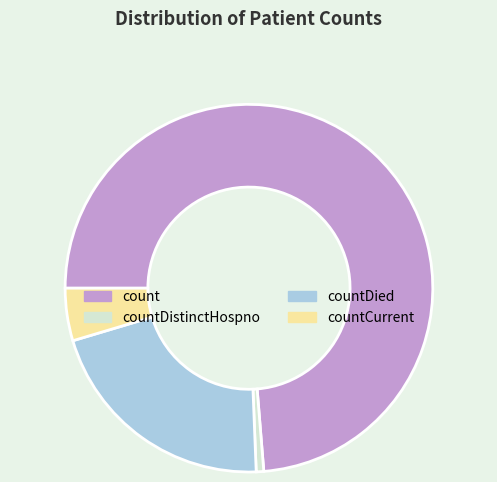

What is the smallest slice in the pie chart?

countDistinctHospno